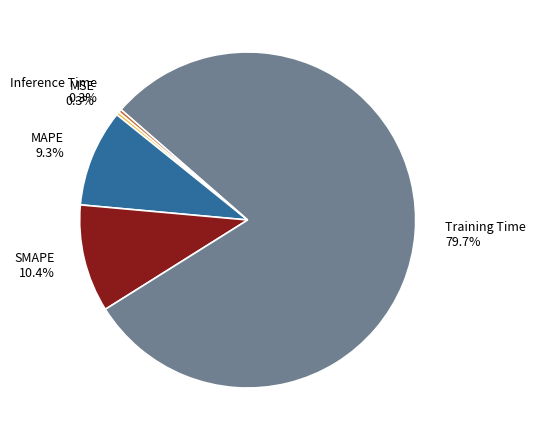

What percentage do SMAPE and Inference Time together represent?

10.7%